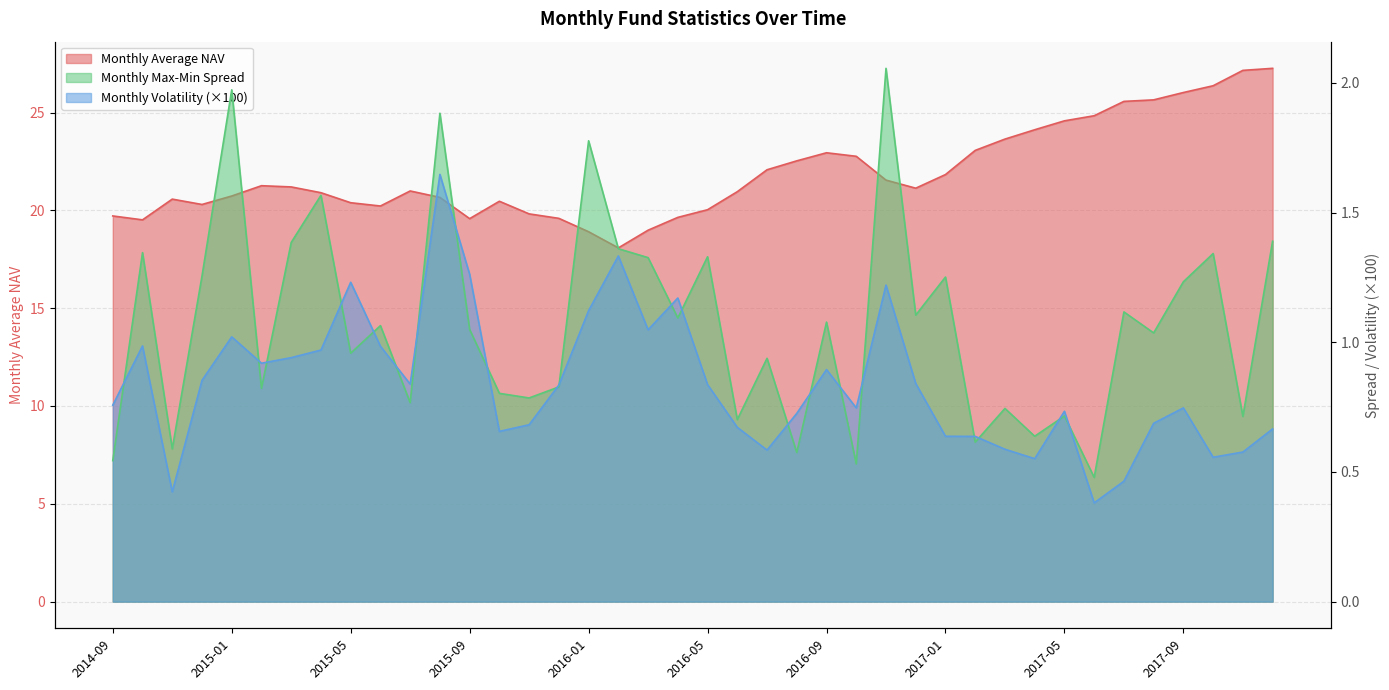

What is the difference between the maximum and minimum values in the Monthly Max-Min Spread series?

1.6